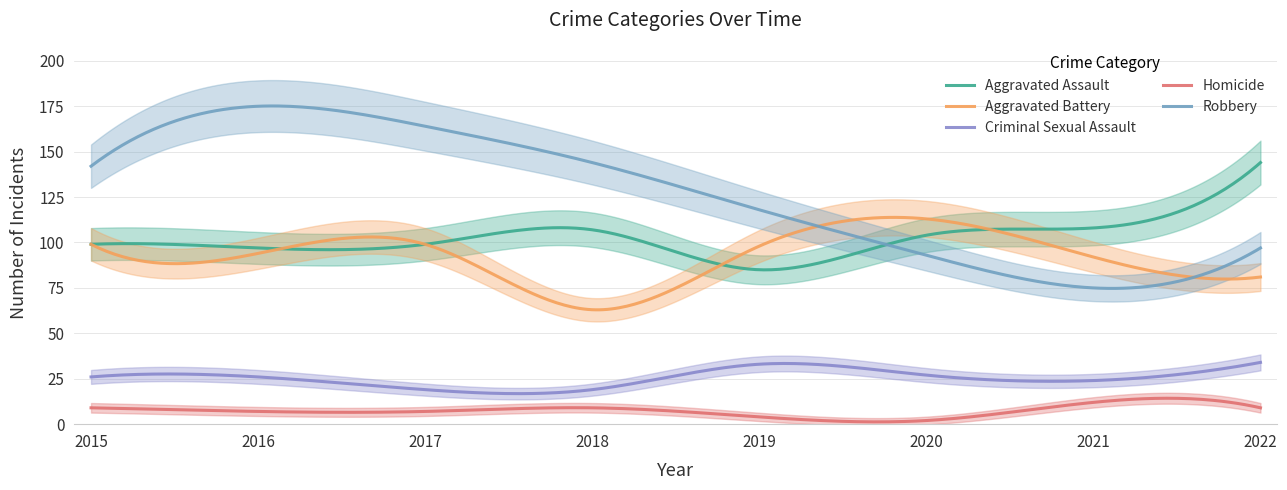

At which label is Aggravated Assault closest to 114?

2021